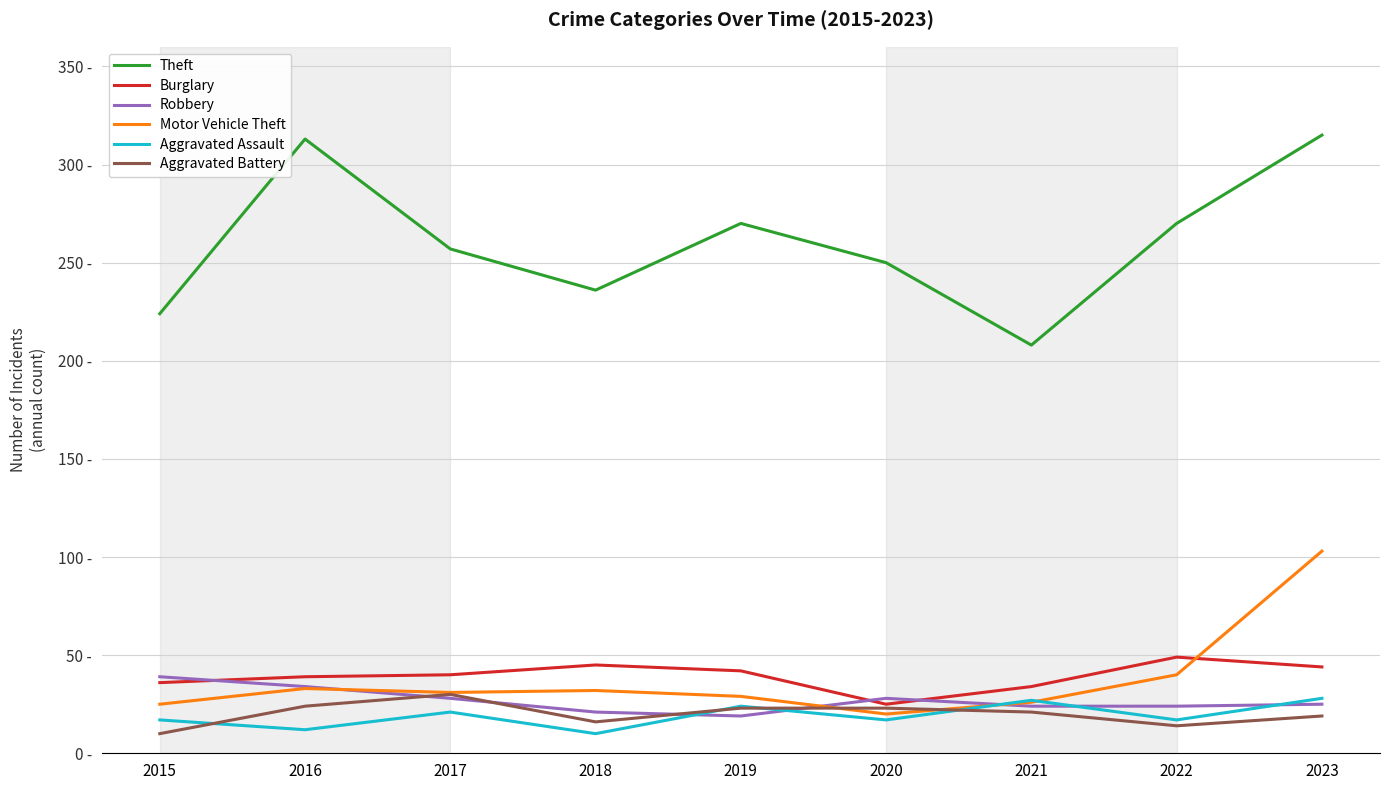

Does the chart have visible grid lines?

Yes